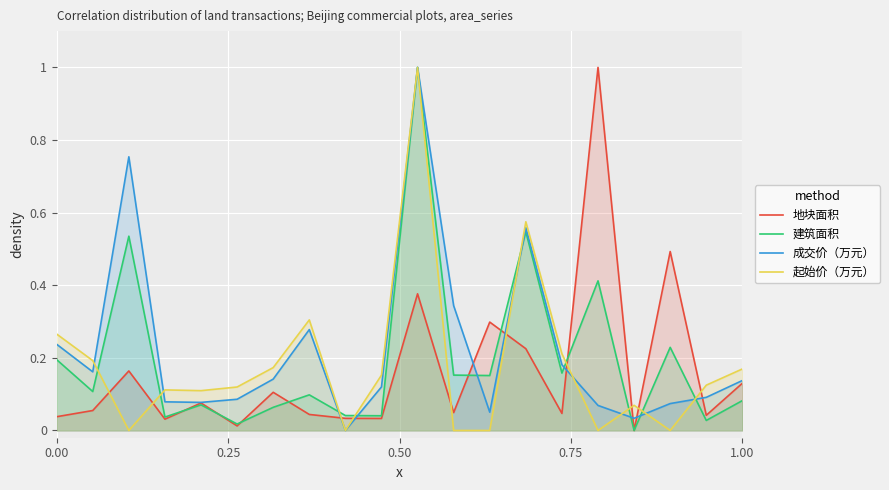

What is the highest value of the 建筑面积 series?

1.0